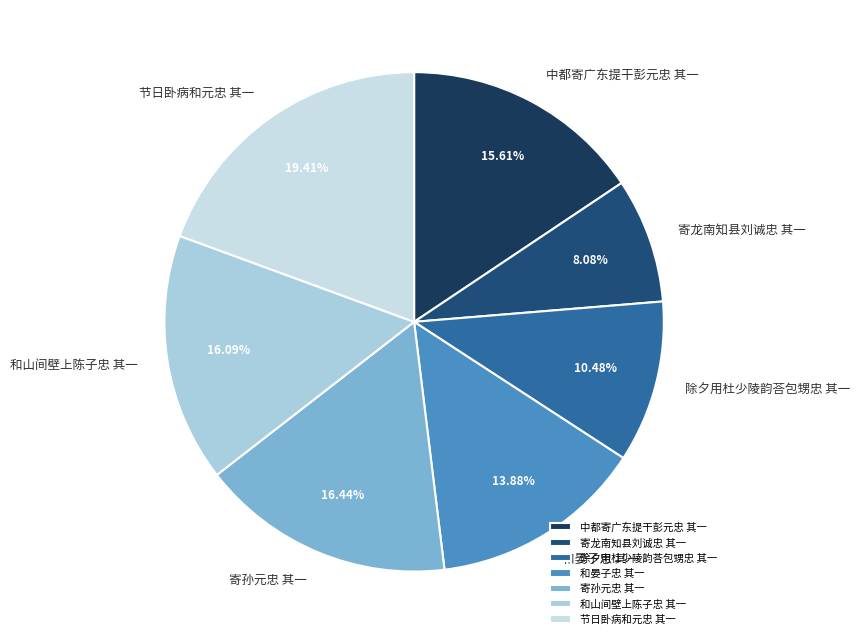

What is the smallest slice in the pie chart?

寄龙南知县刘诚忠 其一